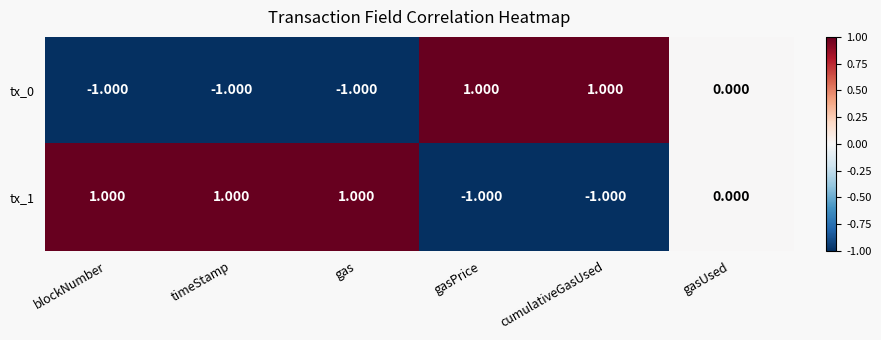

At which label is tx_1 closest to 0?

gasUsed